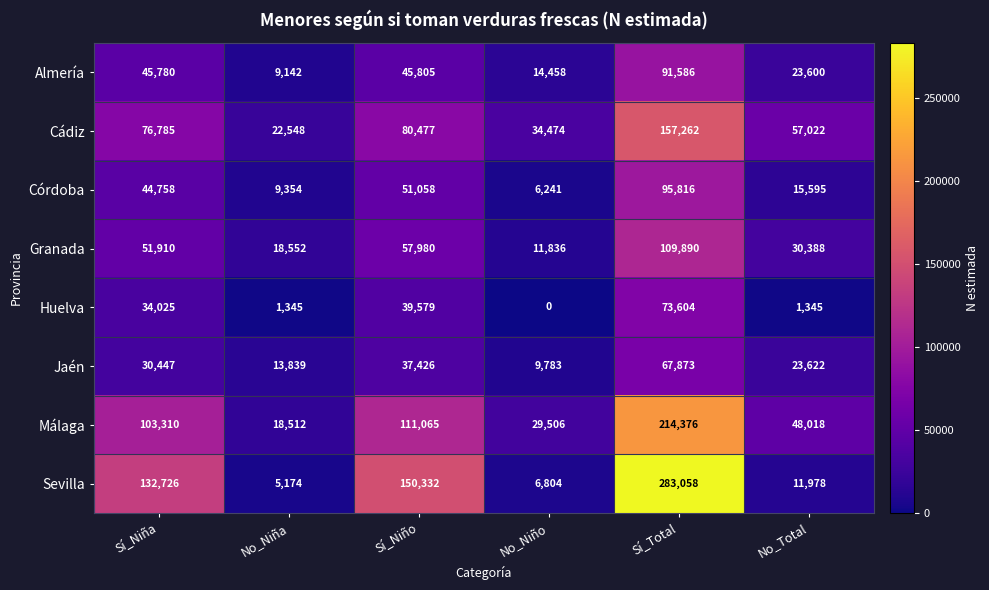

What is the difference between the highest and lowest values at Sí_Niño?

112906